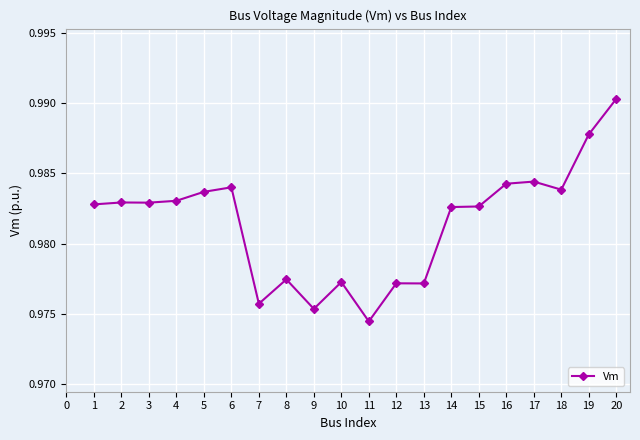

What is the sum of the values at 2 and 14?

2.0